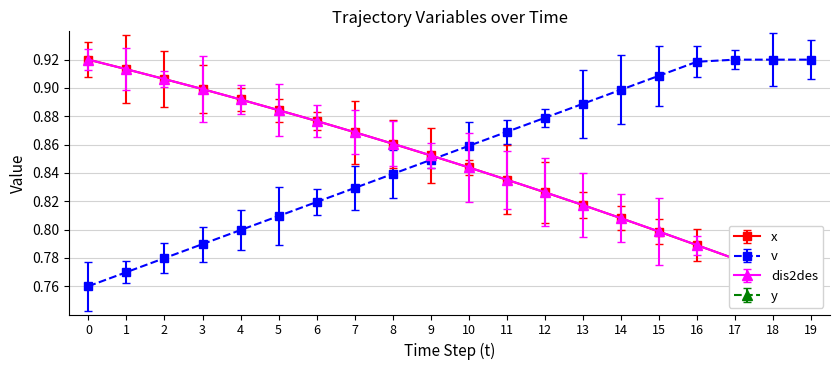

How many series are shown in this chart?

3